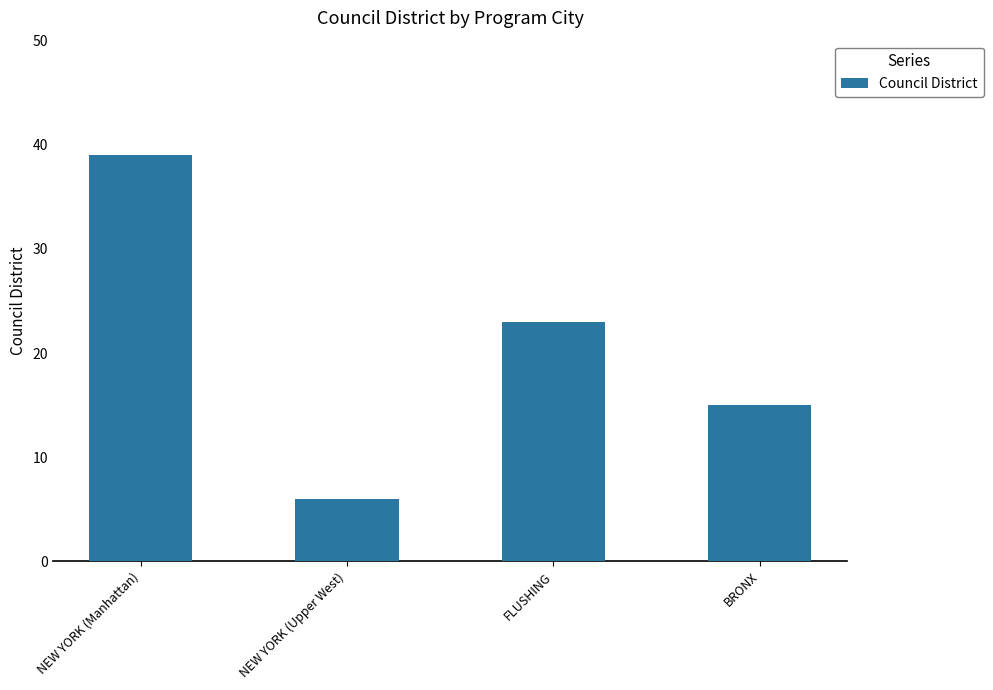

At which label is the value closest to 22?

FLUSHING